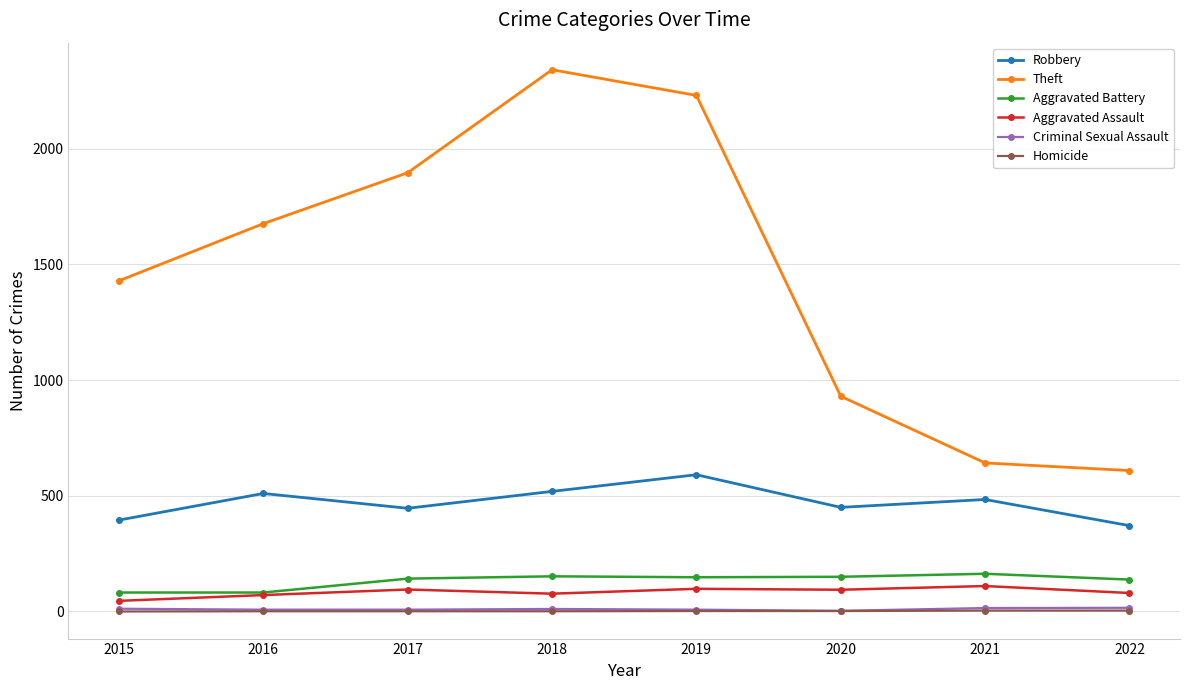

What are all the series names shown in the legend?

Robbery, Theft, Aggravated Battery, Aggravated Assault, Criminal Sexual Assault, Homicide